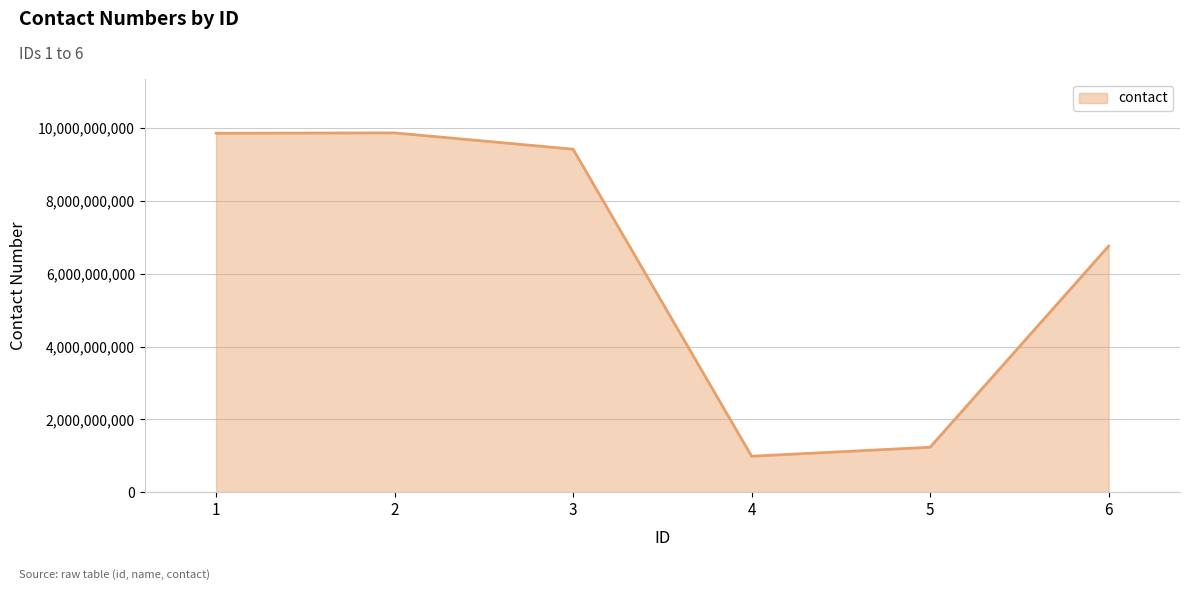

How many lines are shown in the chart?

1